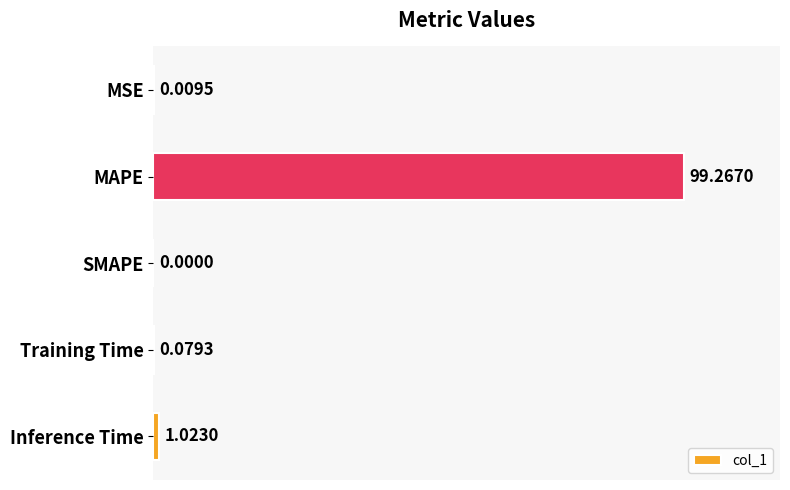

Does the chart contain stacked bars?

No